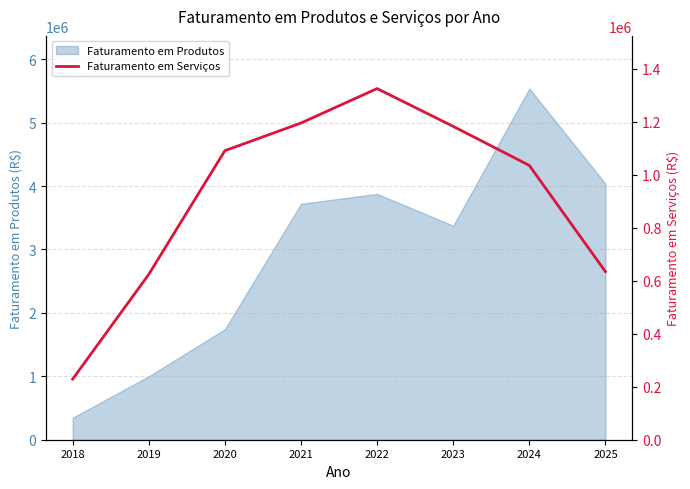

List the labels in order of Faturamento em Produtos value, largest first.

2024, 2025, 2022, 2021, 2023, 2020, 2019, 2018